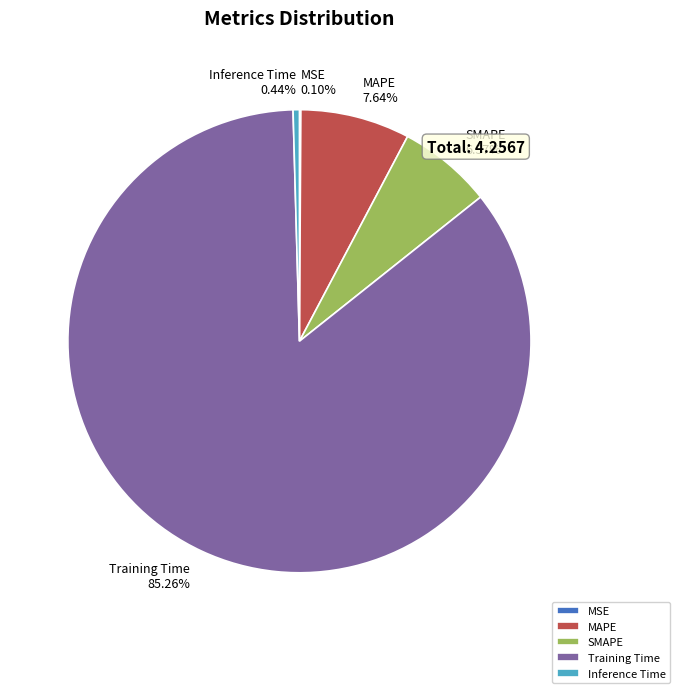

Which has a higher value, MAPE 7.64% or Inference Time 0.44%?

MAPE 7.64%